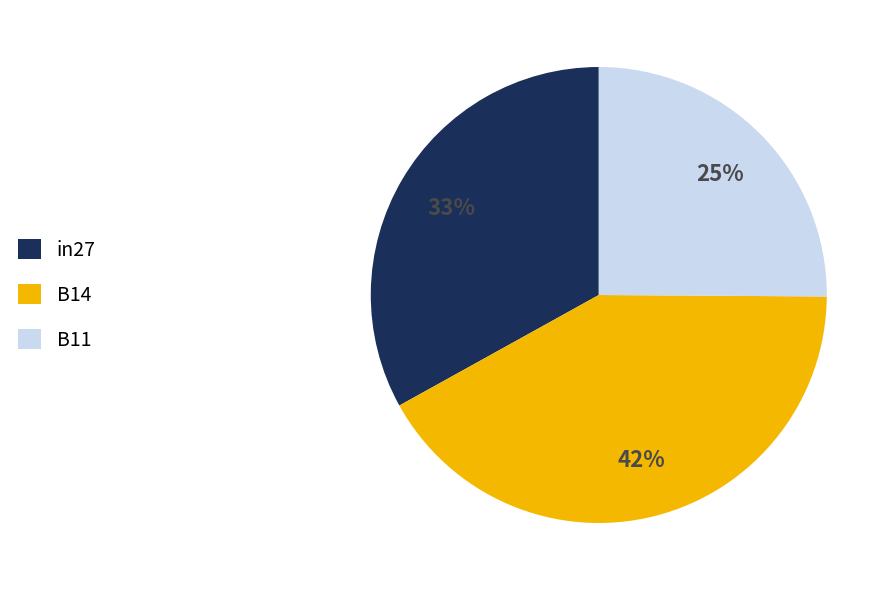

True or false: in27 accounts for 33% of the total.

True